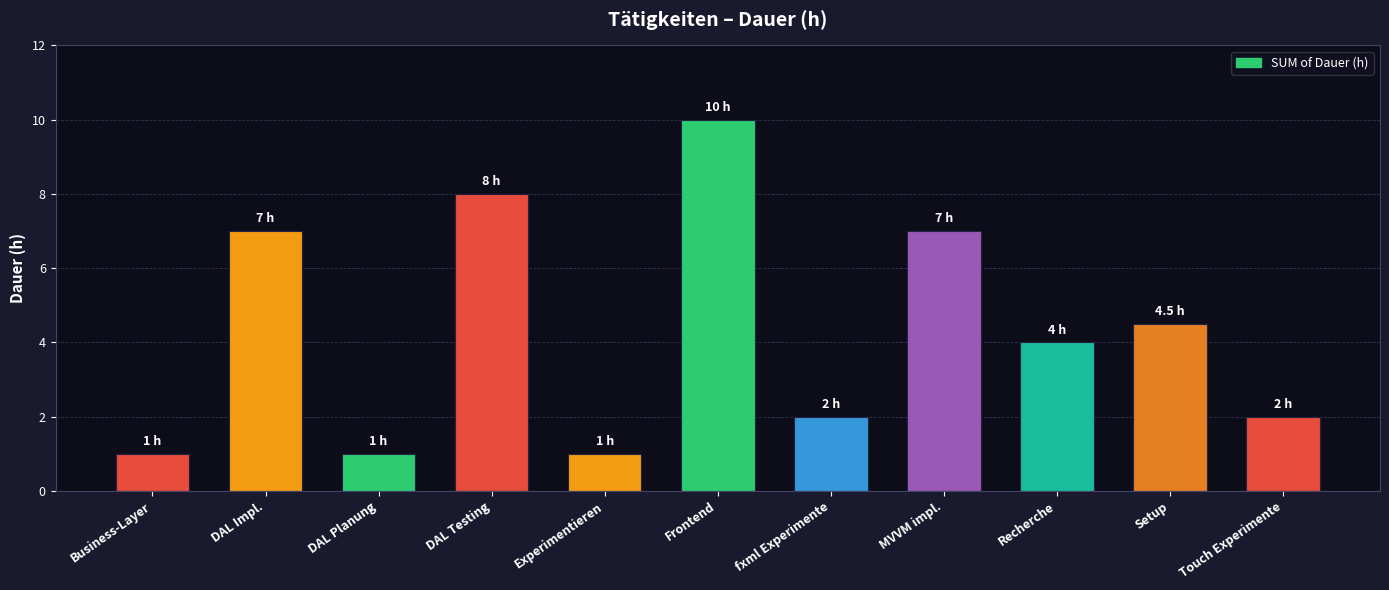

The chart shows a value of 7.8 at Setup. True or false?

False